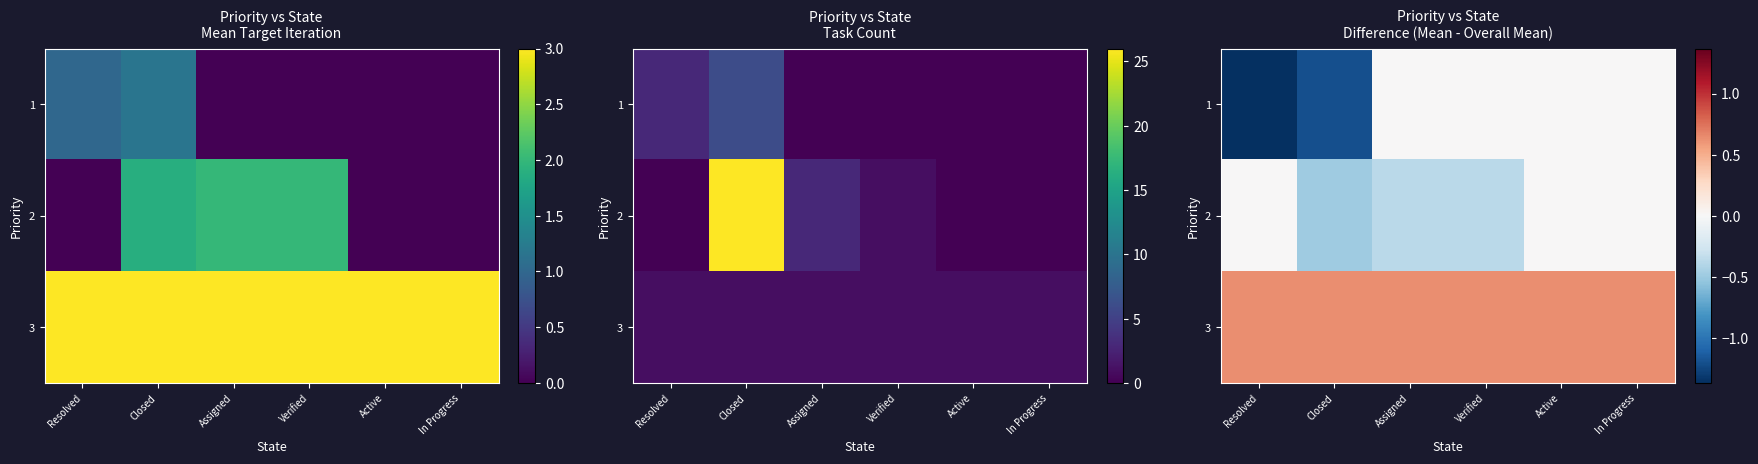

Rank the series by their maximum value, from lowest to highest.

1, 2, 3